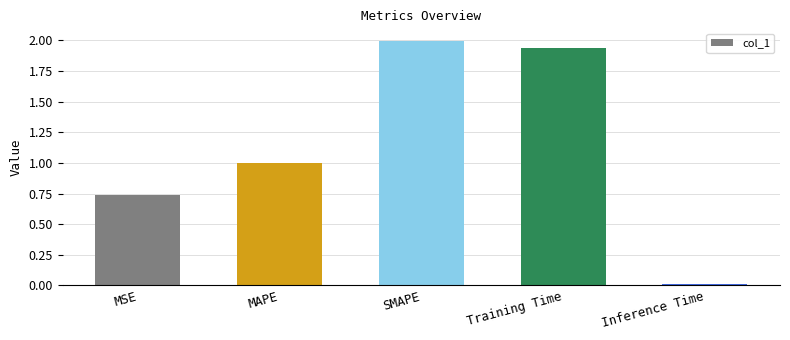

Rank the categories by value from highest to lowest.

SMAPE, Training Time, MAPE, MSE, Inference Time